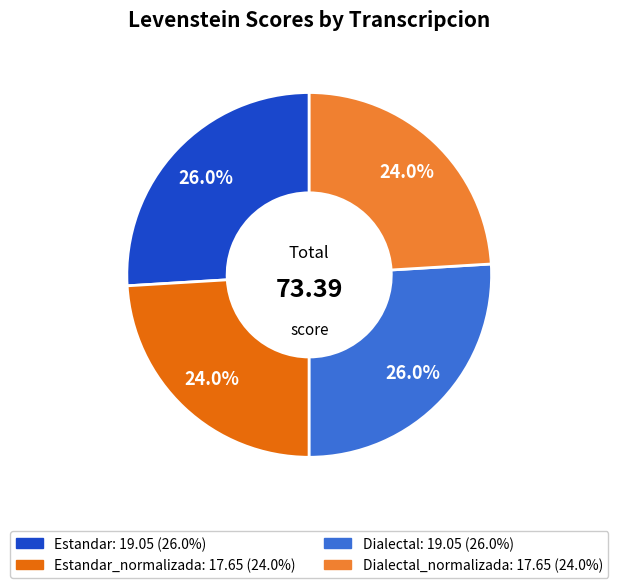

To the nearest percent, what is the average slice percentage?

25%